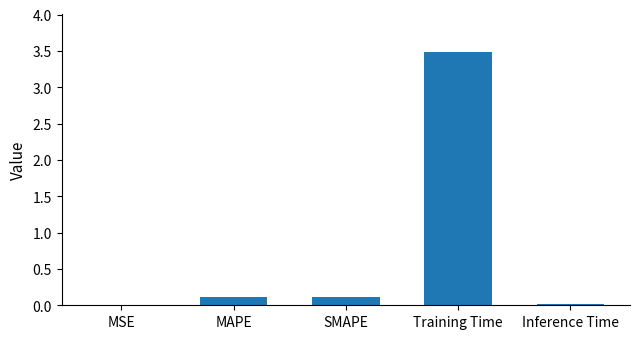

The value at Training Time is 6.2. True or false?

False